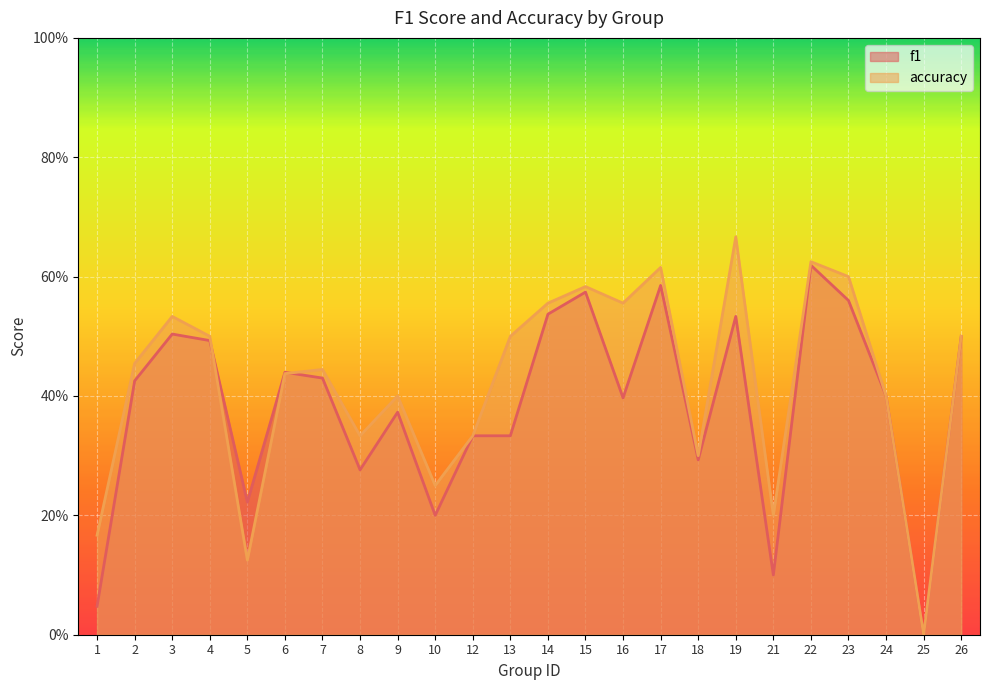

Which label corresponds to the largest value in the chart?

19